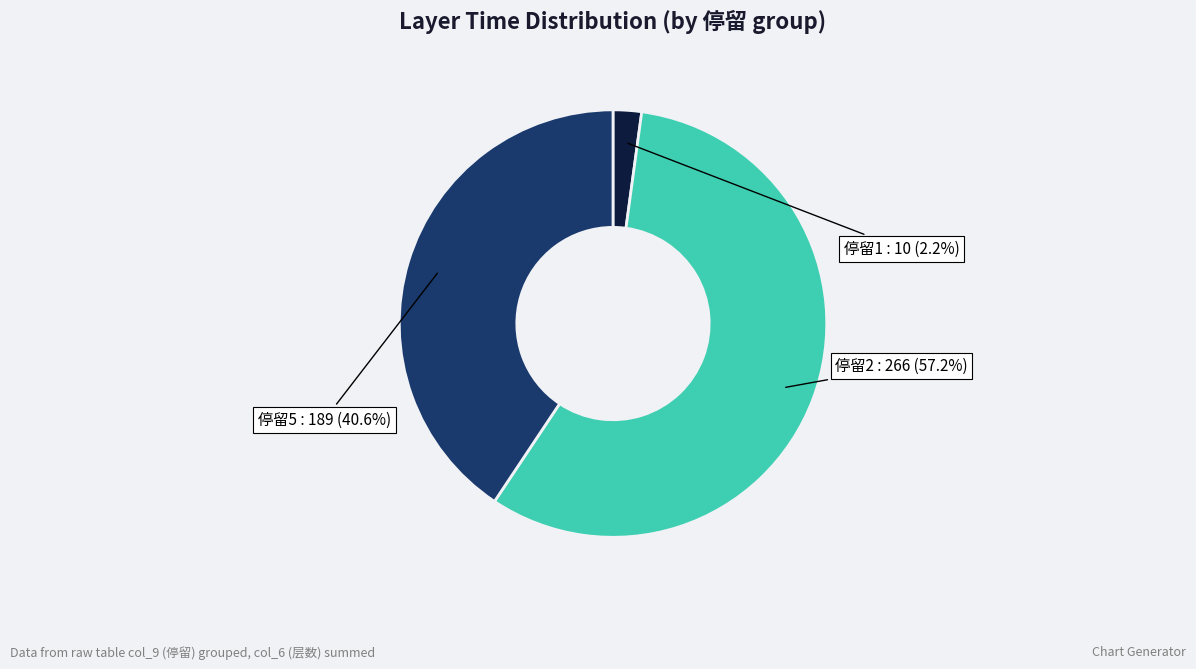

Does 停留2 represent more than half of the total?

Yes